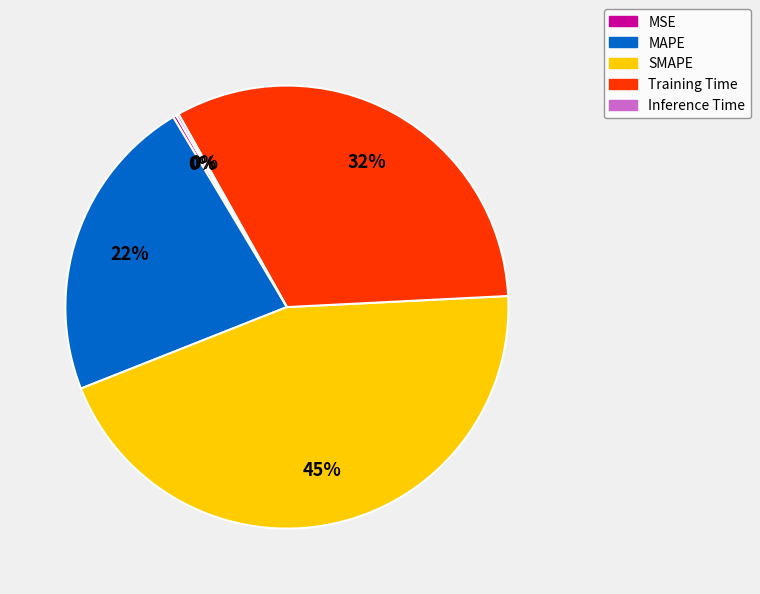

To the nearest percent, what is the difference between the largest and smallest slice percentages?

45%